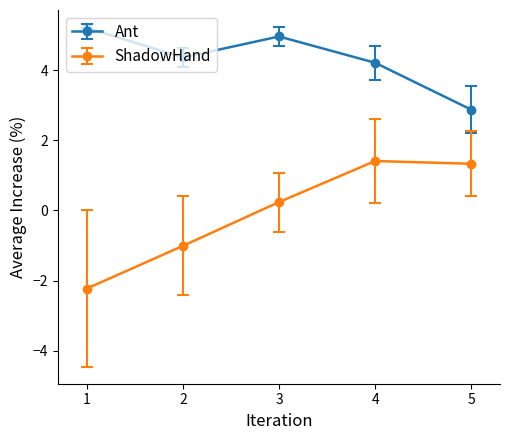

What is the average value of the ShadowHand series?

-0.1